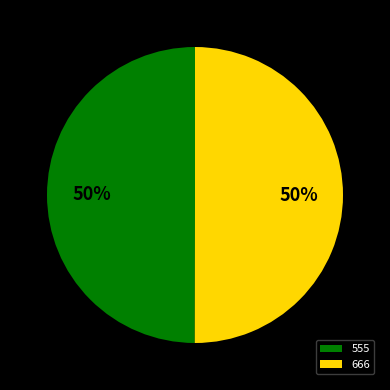

How many slices are in this pie chart?

2